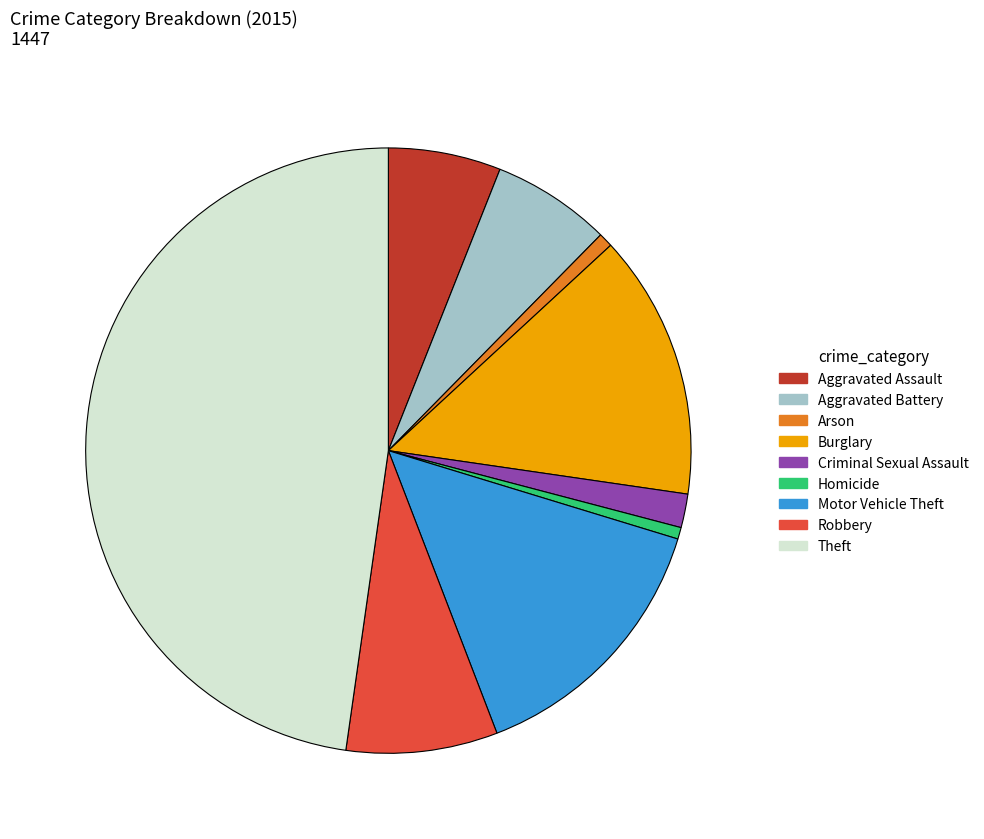

Combined, do Burglary and Arson account for over 50%?

No